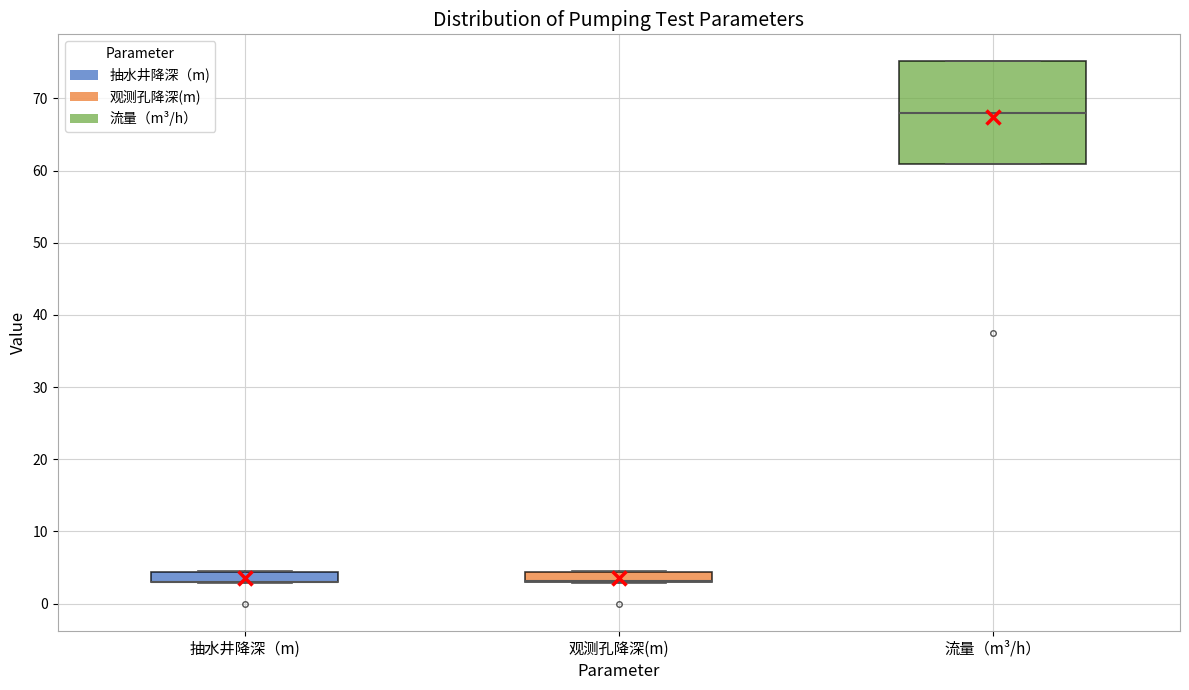

Where is the upper edge of the box for 抽水井降深（m) on the y-axis? The values are not printed on the chart, so give them approximately, as read against the axis.

4